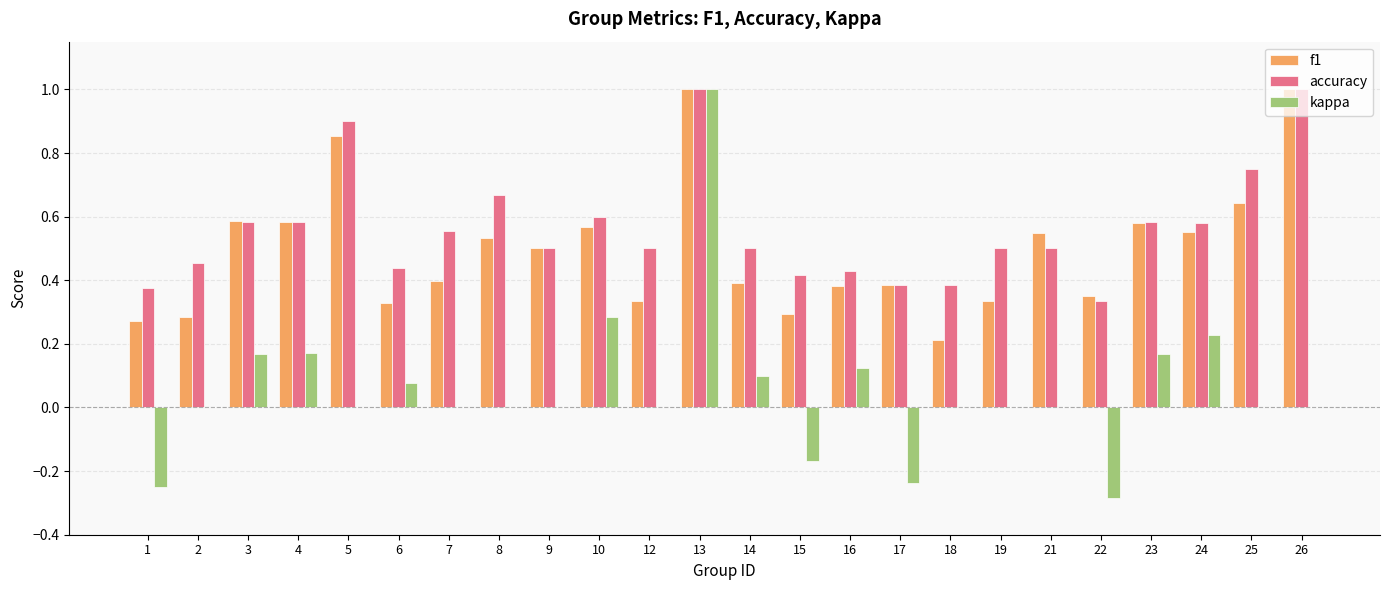

The kappa series shows 0.2 at 14. True or false?

False